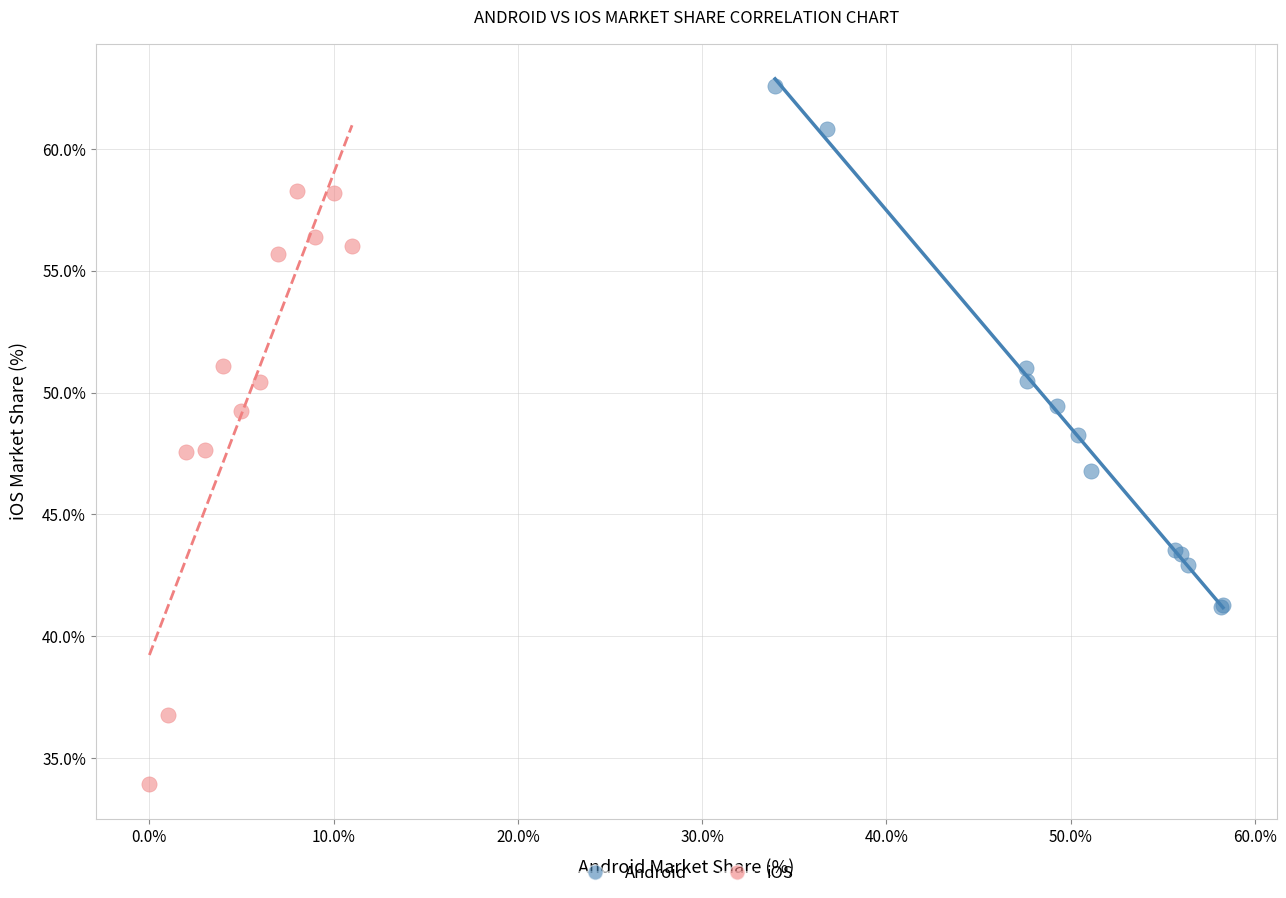

Which series contains the lowest Y value?

iOS